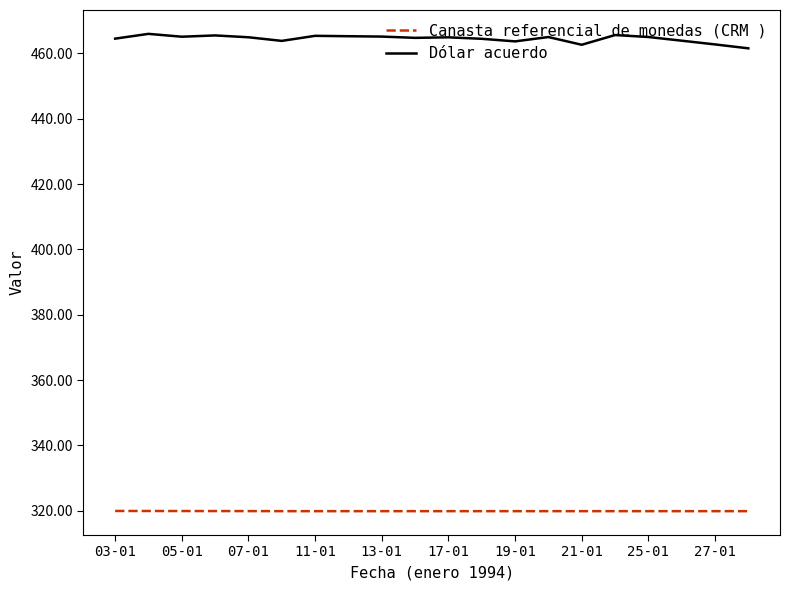

True or false: Canasta referencial de monedas (CRM ) and Dólar acuerdo cross at least once.

False